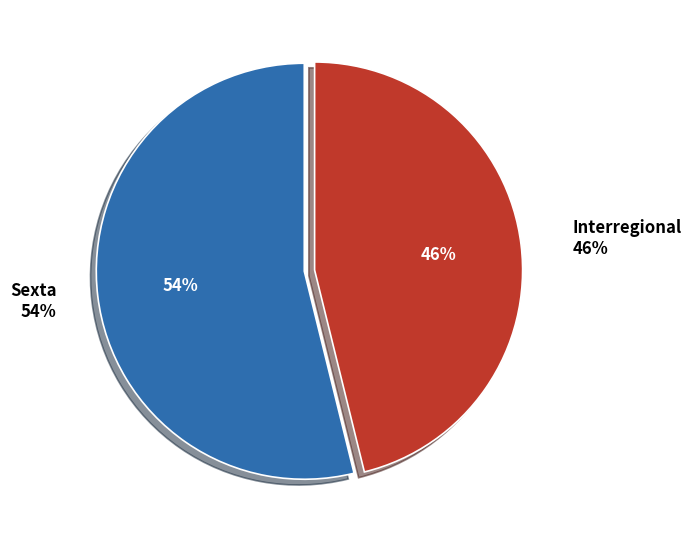

Rank the categories by value from highest to lowest.

Sexta, Interregional